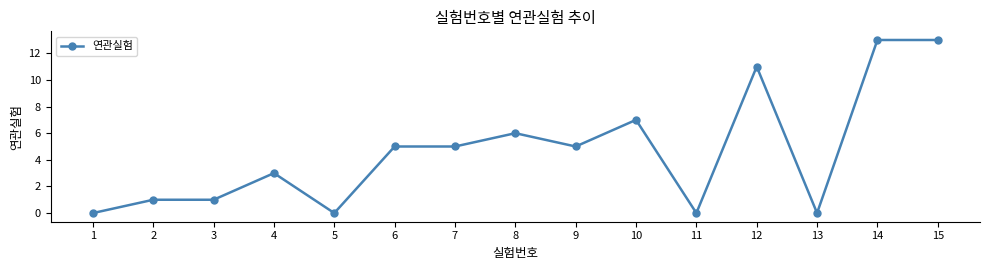

What is the value of the 3rd point from the left?

1